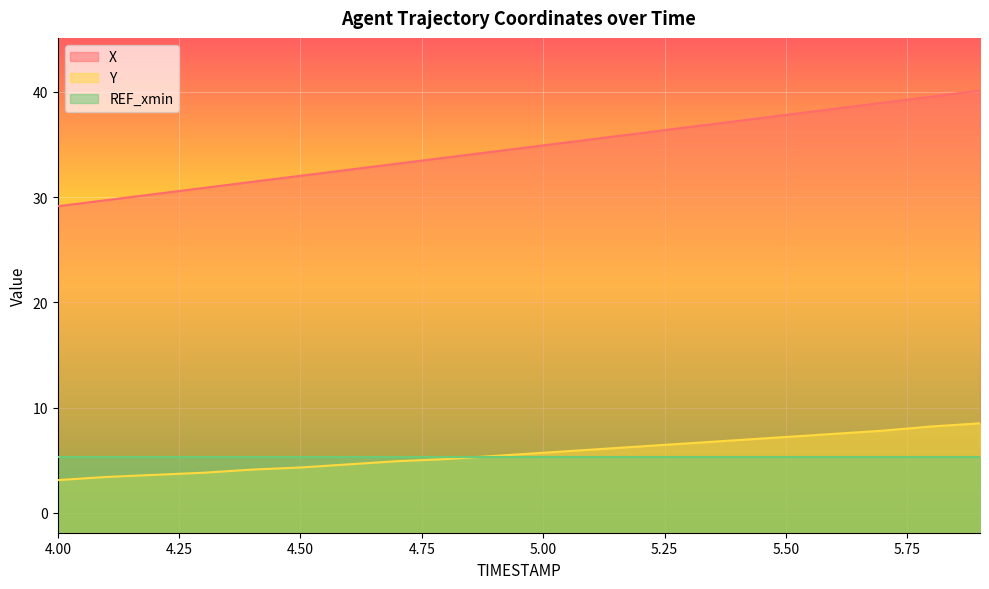

What is the average value of the Y series?

5.6